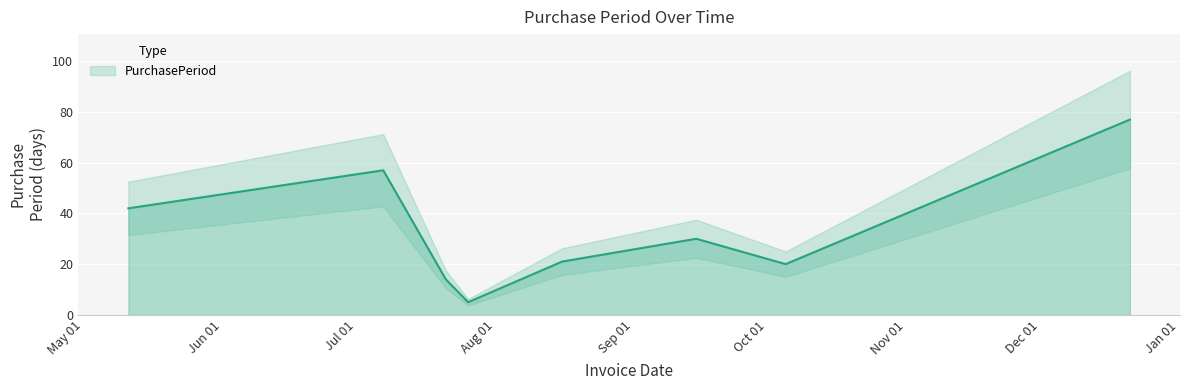

What is the minimum value shown in the chart?

5